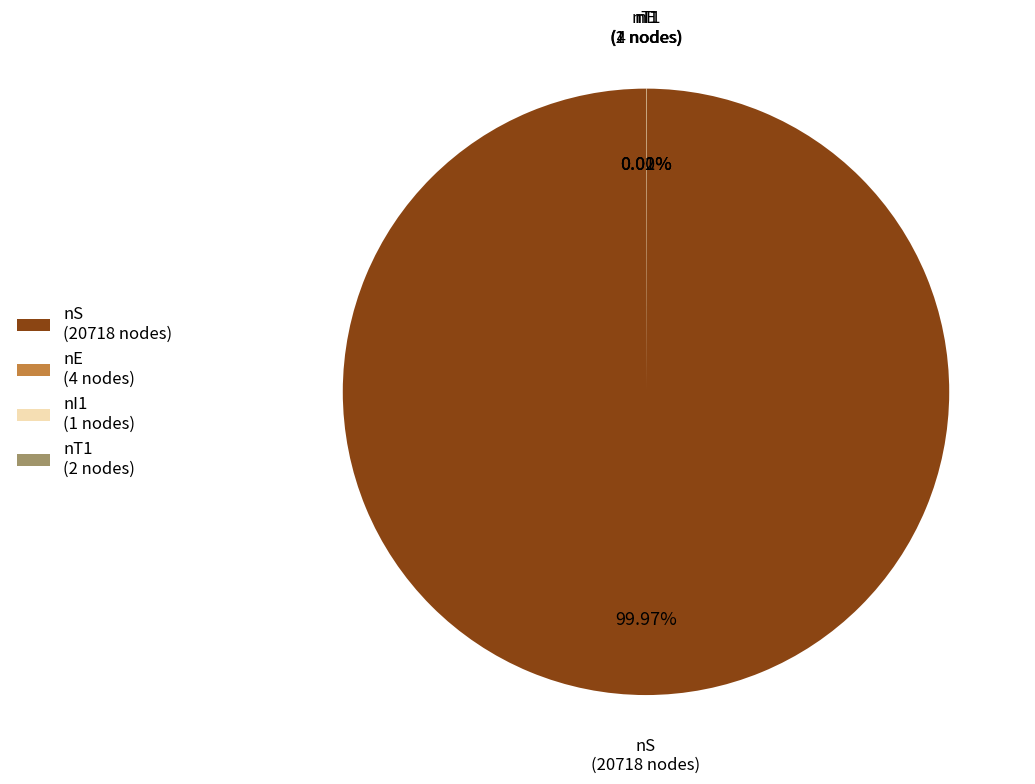

What is the majority slice?

nS (20718 nodes)